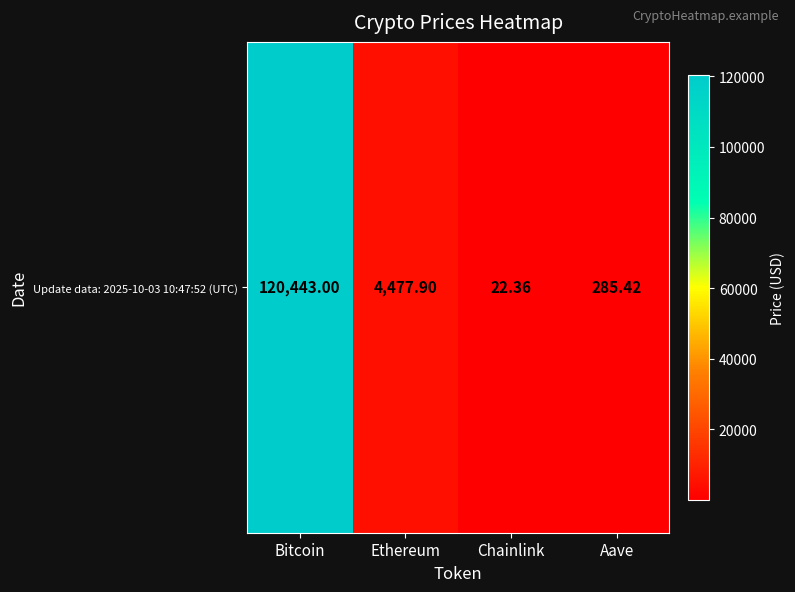

At which label does the data first exceed 4477?

Bitcoin